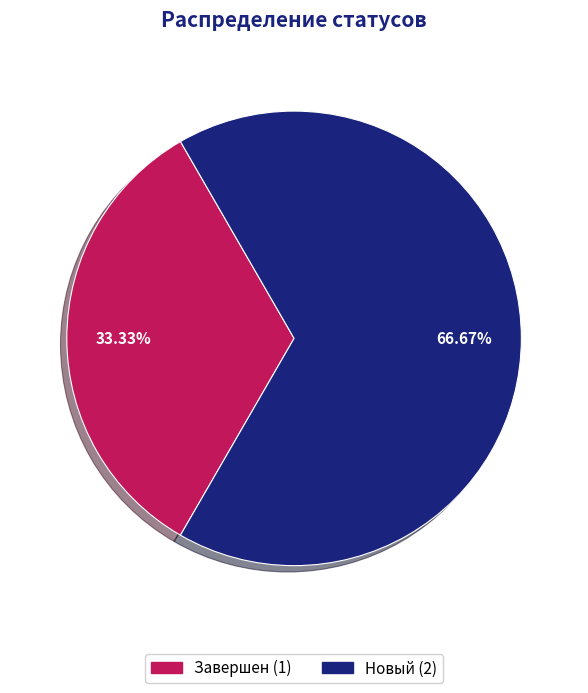

How many segments does this pie chart have?

2